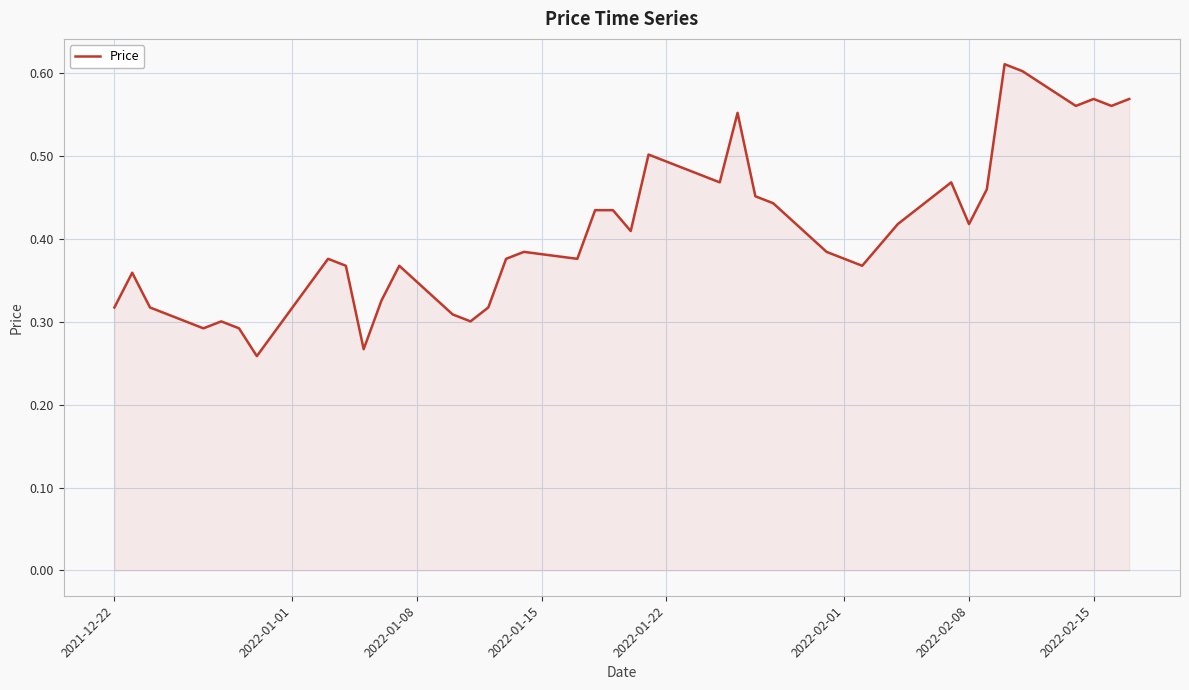

How many lines are shown in the chart?

1